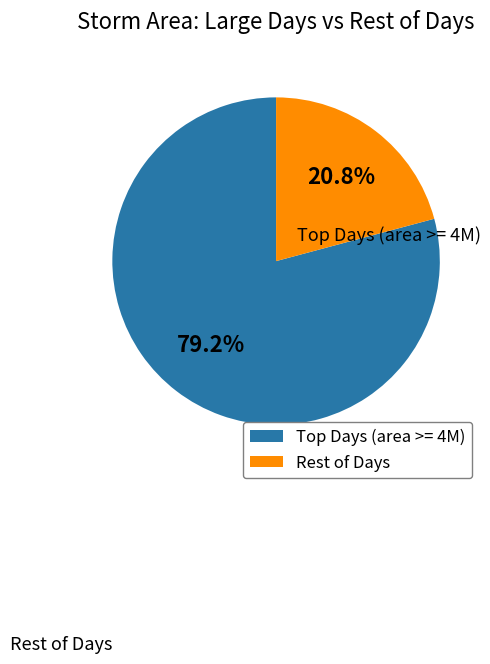

How many slices are in this pie chart?

2